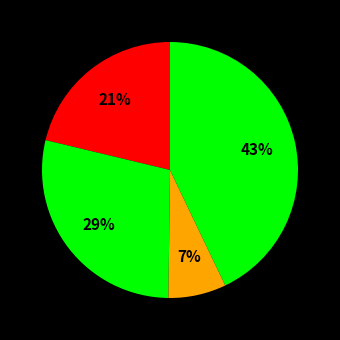

Count the number of slices in the pie.

4